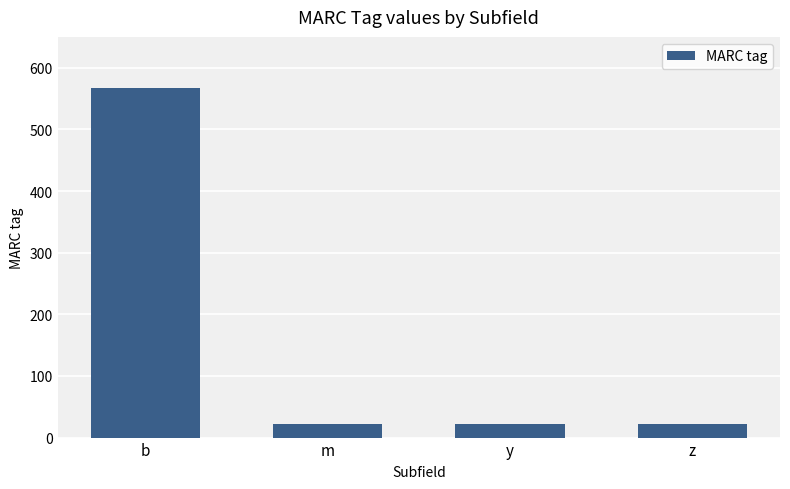

What is the value of the 3rd bar from the left?

22